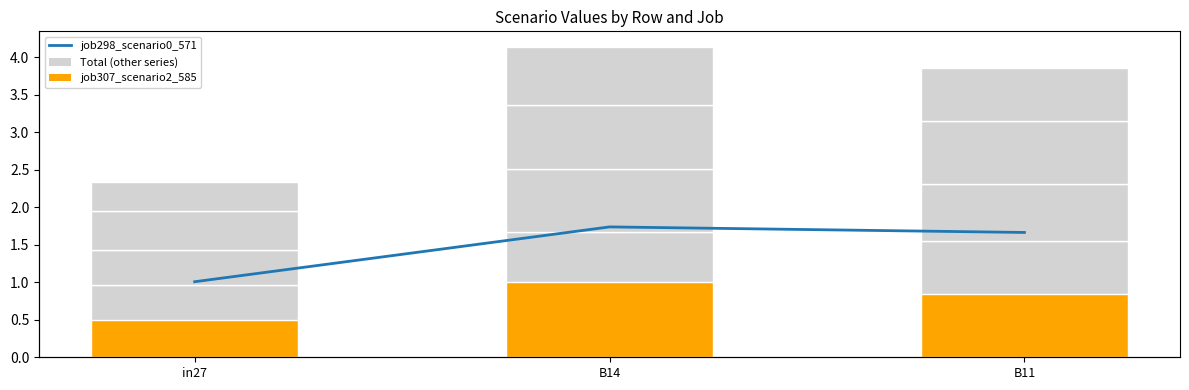

Where is job307_scenario2_585 nearest to the value 0?

in27